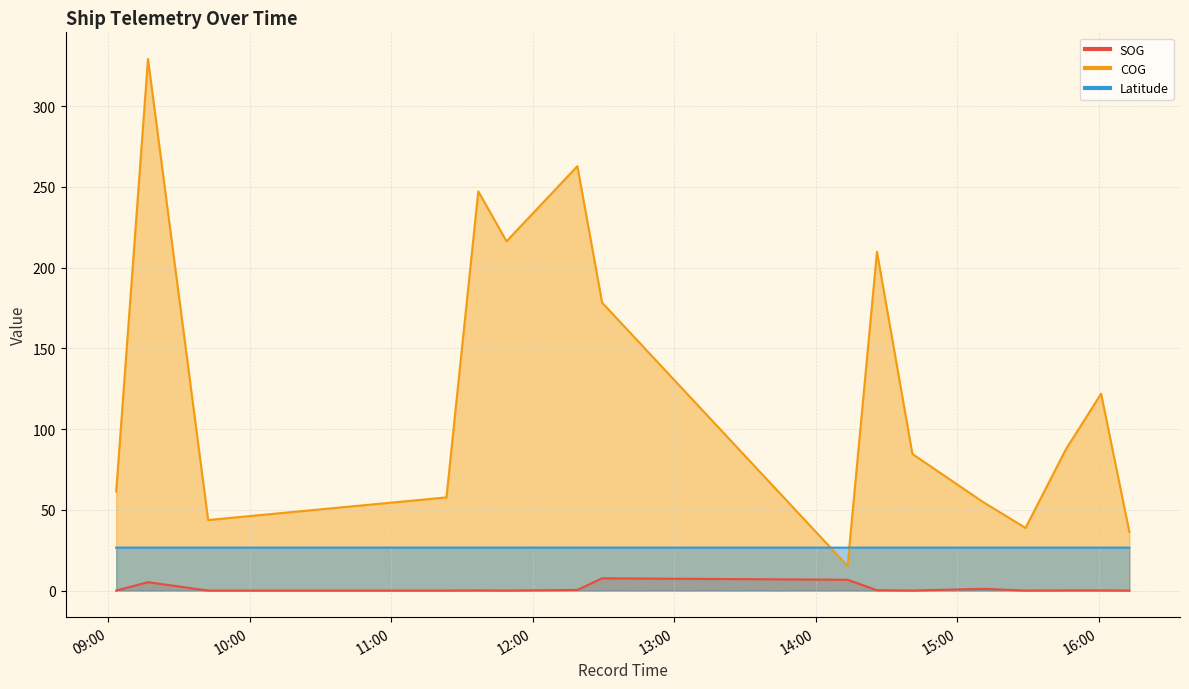

Which series has the largest total across all categories?

COG